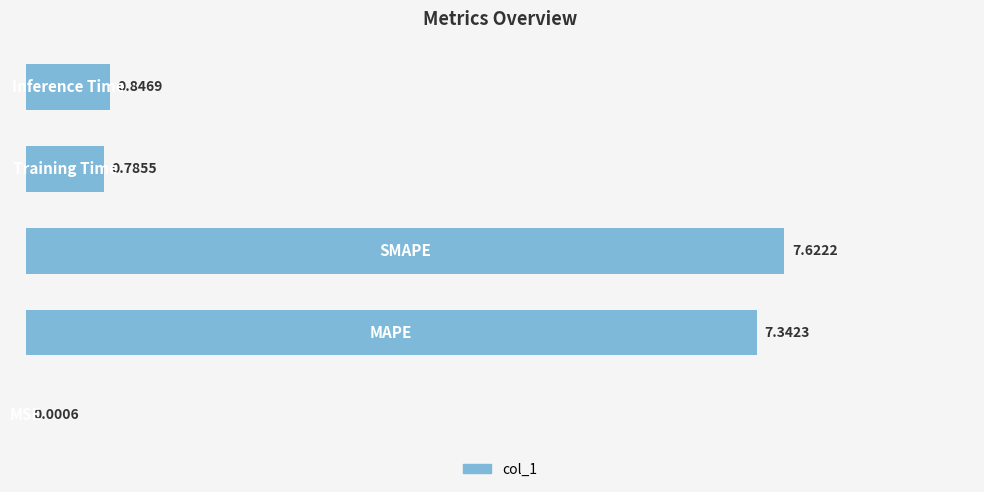

What is the sum of all values?

16.6